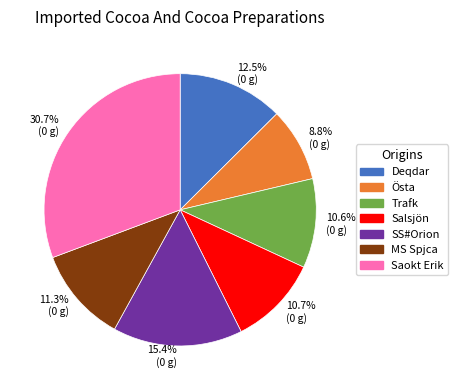

How many segments does this pie chart have?

7